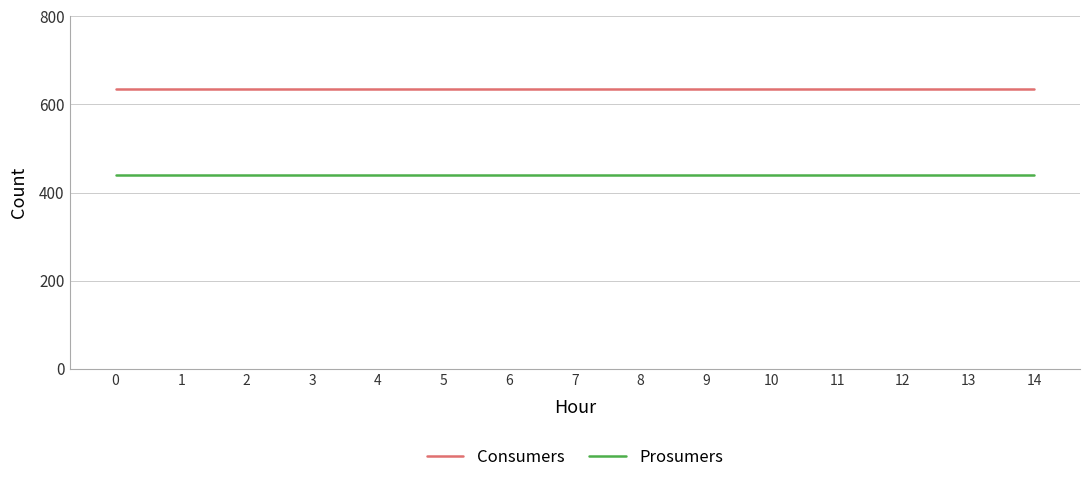

True or false: Prosumers and Consumers cross at least once.

False